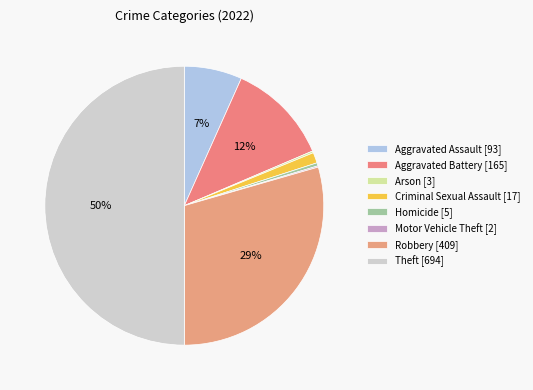

Is it true that Arson is 10% of the pie?

False